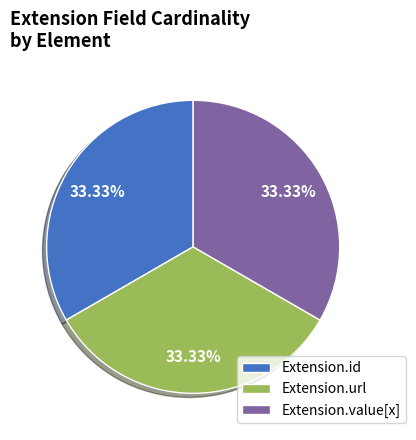

True or false: Extension.id accounts for 45% of the total.

False